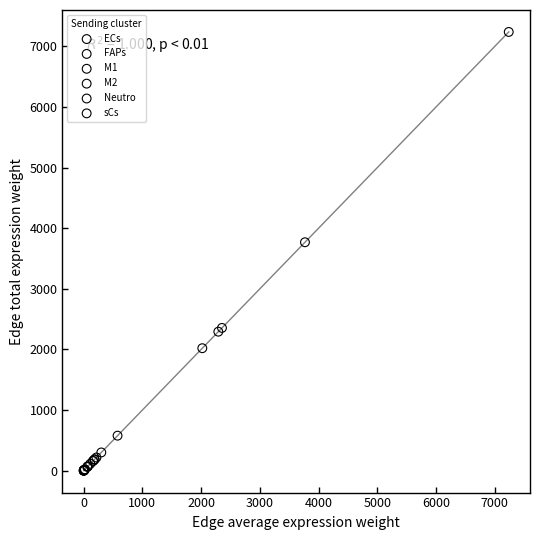

Which series reaches the maximum Y coordinate?

FAPs